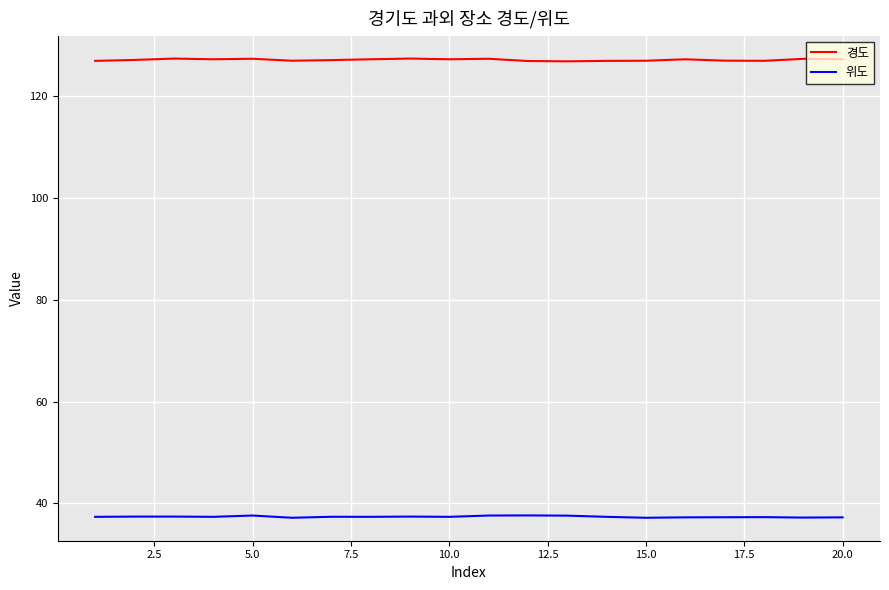

True or false: 위도 and 경도 cross at least once.

False